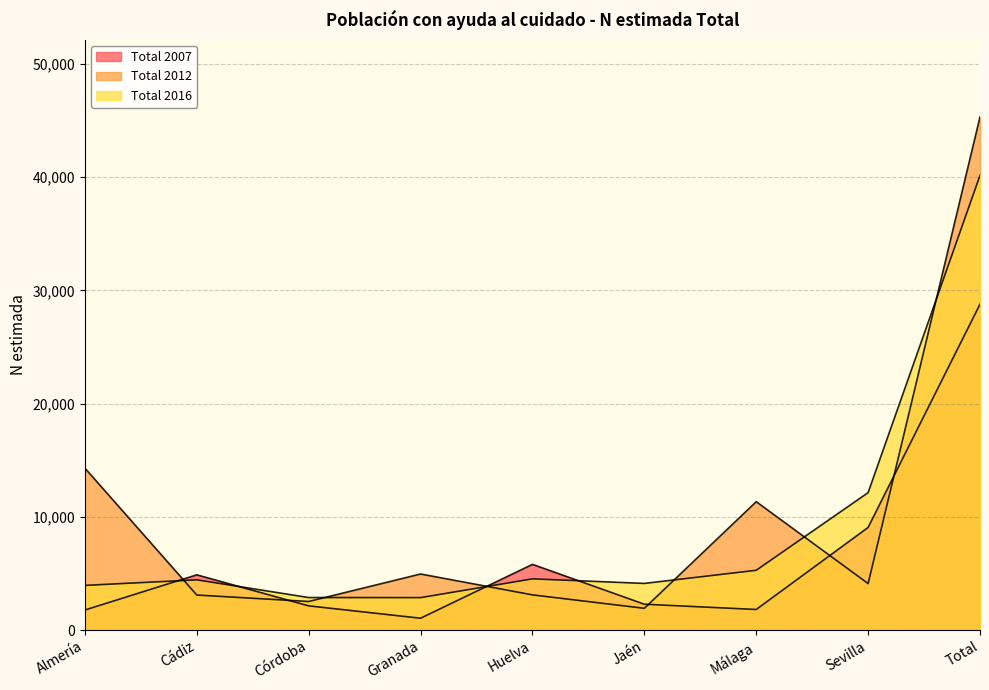

What is the difference between the maximum and minimum values in the Total 2007 series?

27738